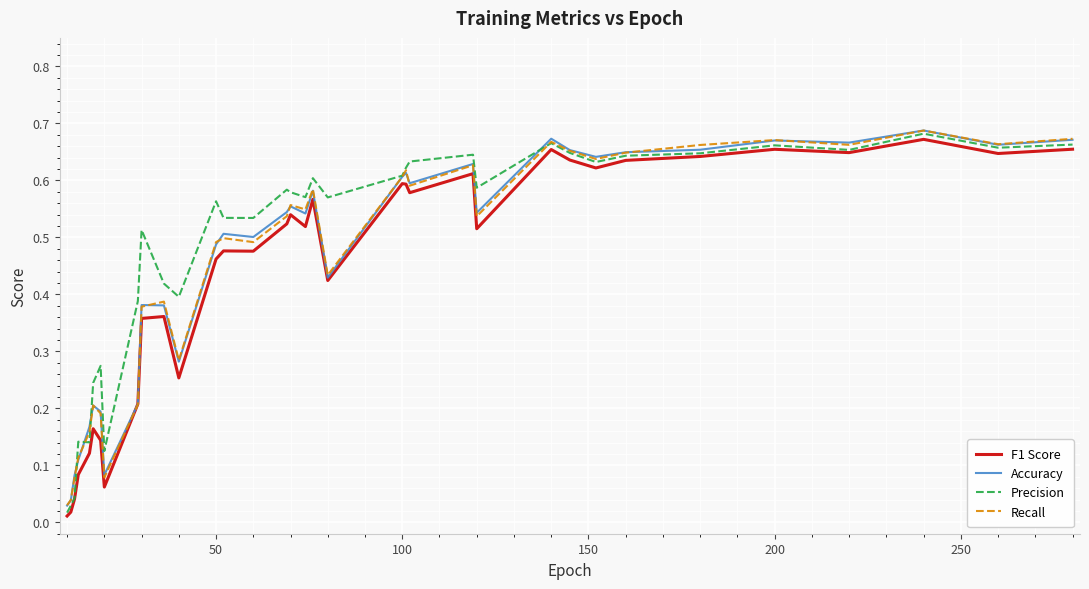

What is the difference between the maximum and minimum values in the Recall series?

0.7